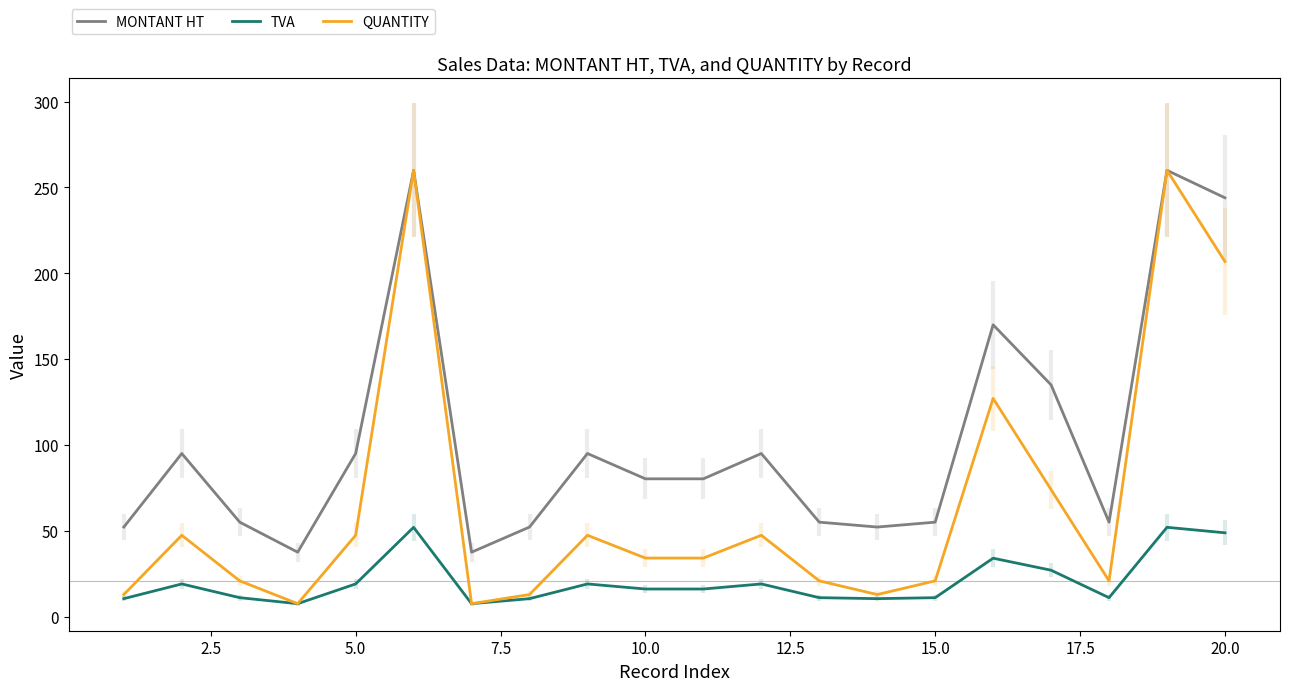

True or false: MONTANT HT and TVA intersect in this chart.

False